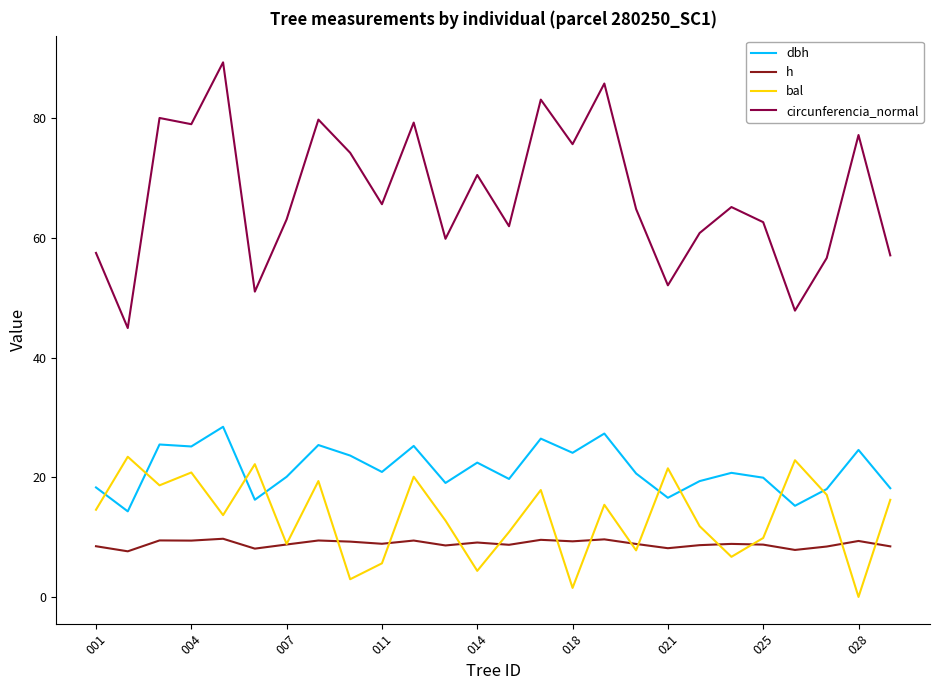

Does the chart display data point markers on the line(s)?

No